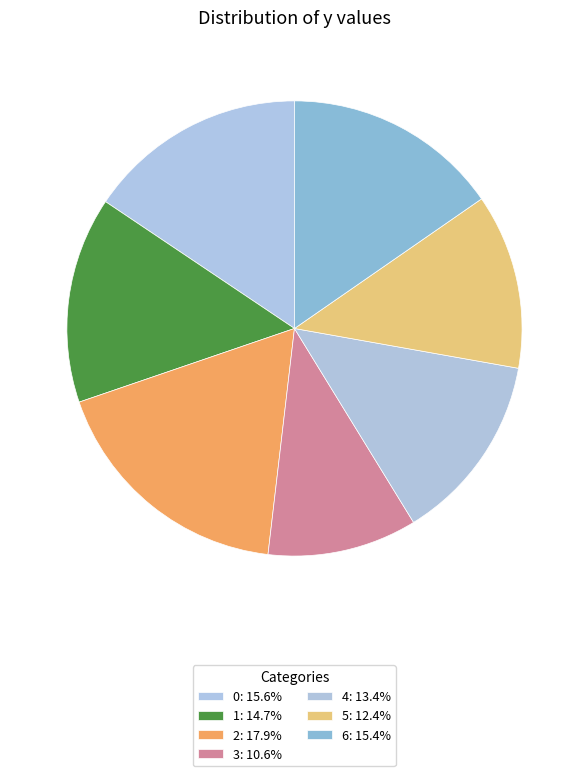

The 0 slice represents 16% of the pie. True or false?

True